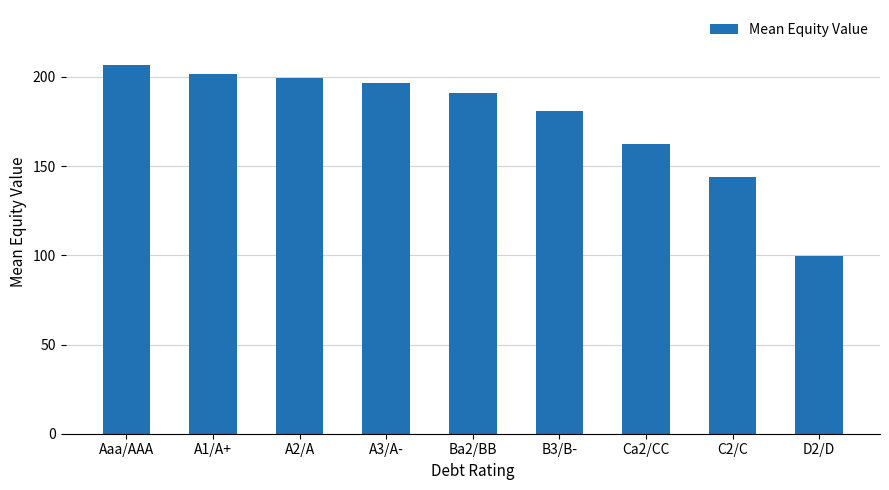

What is the difference between the maximum and minimum values?

106.7